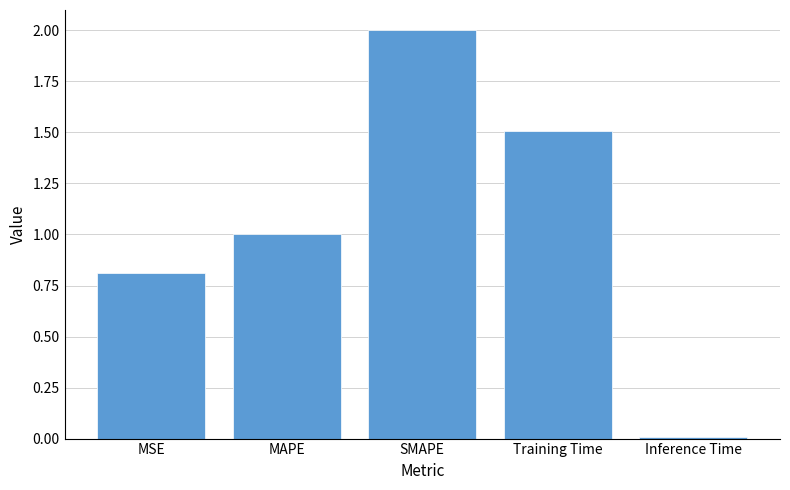

At which category does the chart reach its minimum across all series?

Inference Time